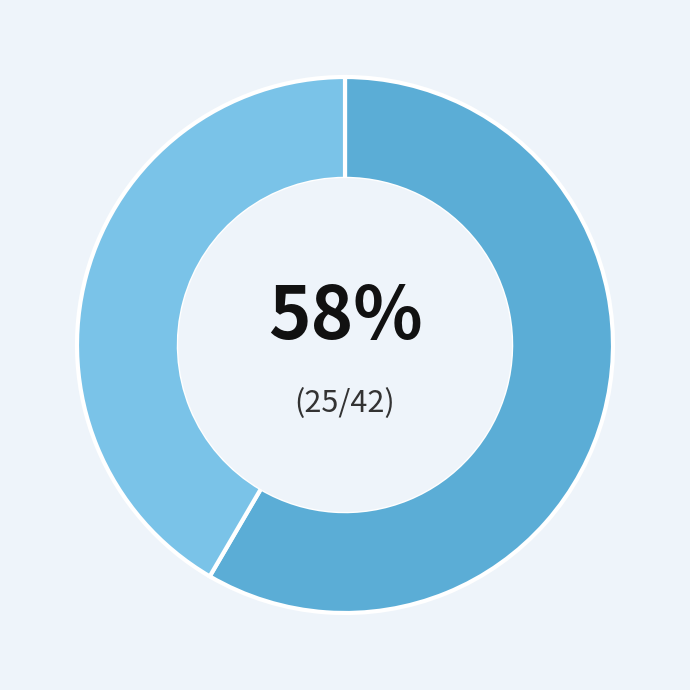

How many segments does this pie chart have?

2